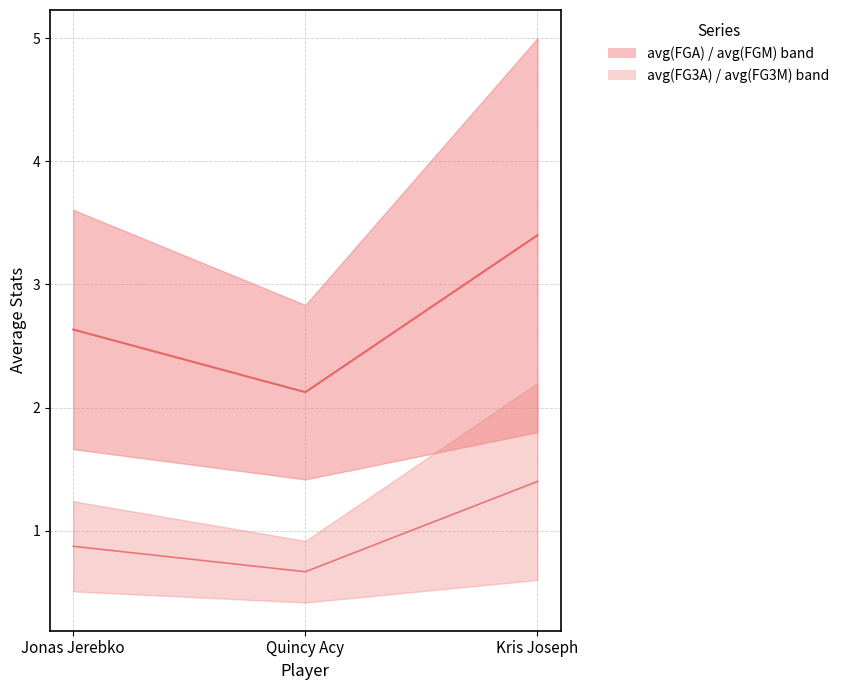

At which label is avg(FTM) closest to 1?

Jonas Jerebko